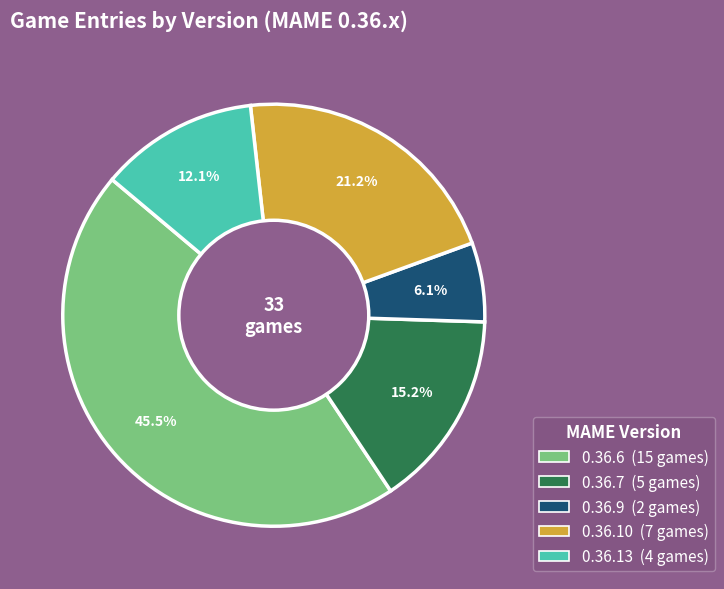

Count the number of slices in the pie.

5